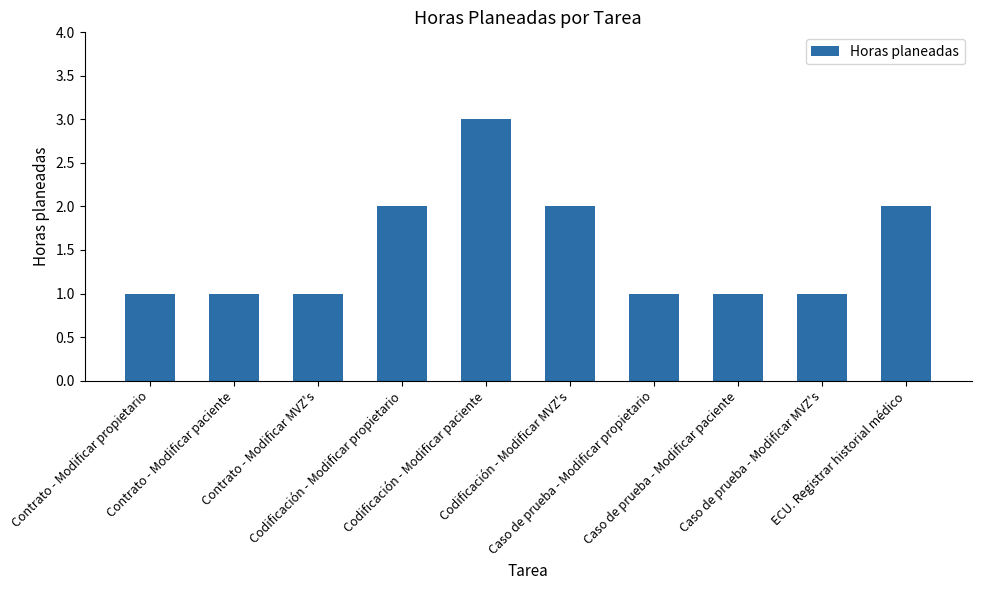

What position from the left is Contrato - Modificar propietario?

1